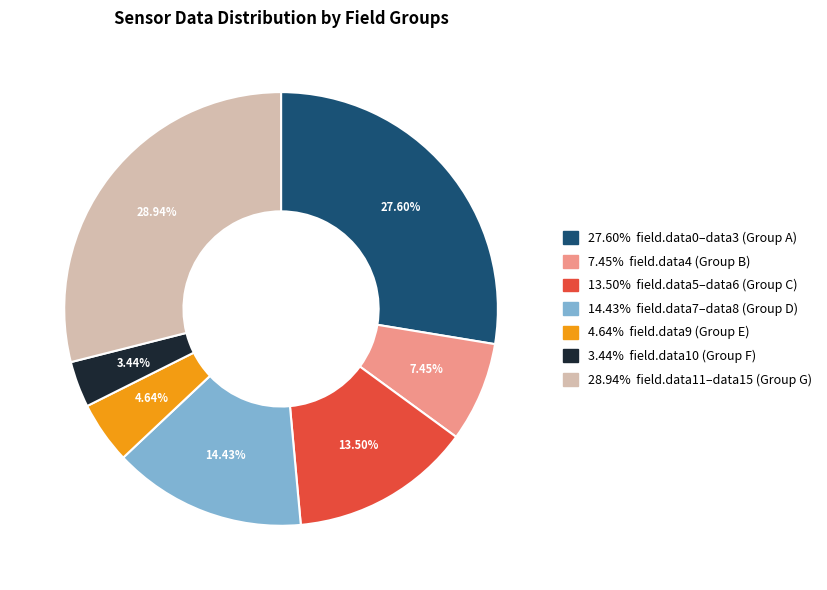

How many segments does this pie chart have?

7